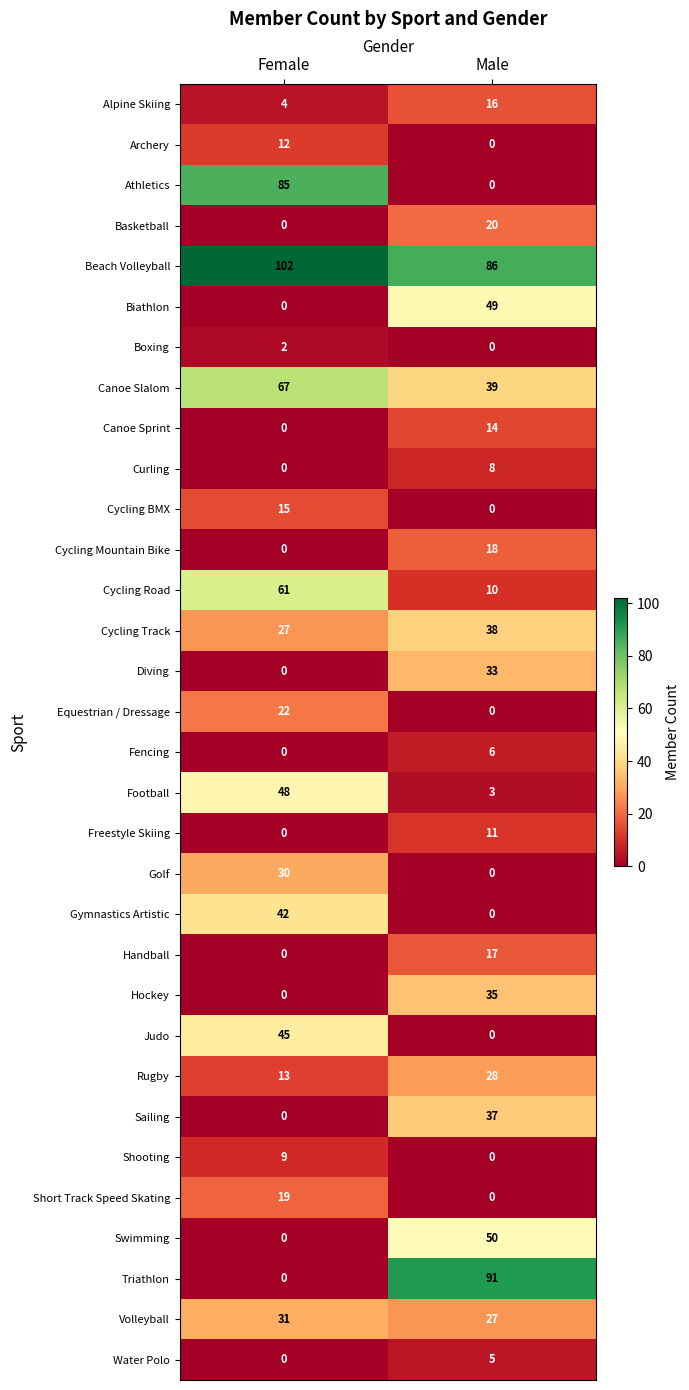

What is the spread (max minus min) of values at Female?

102